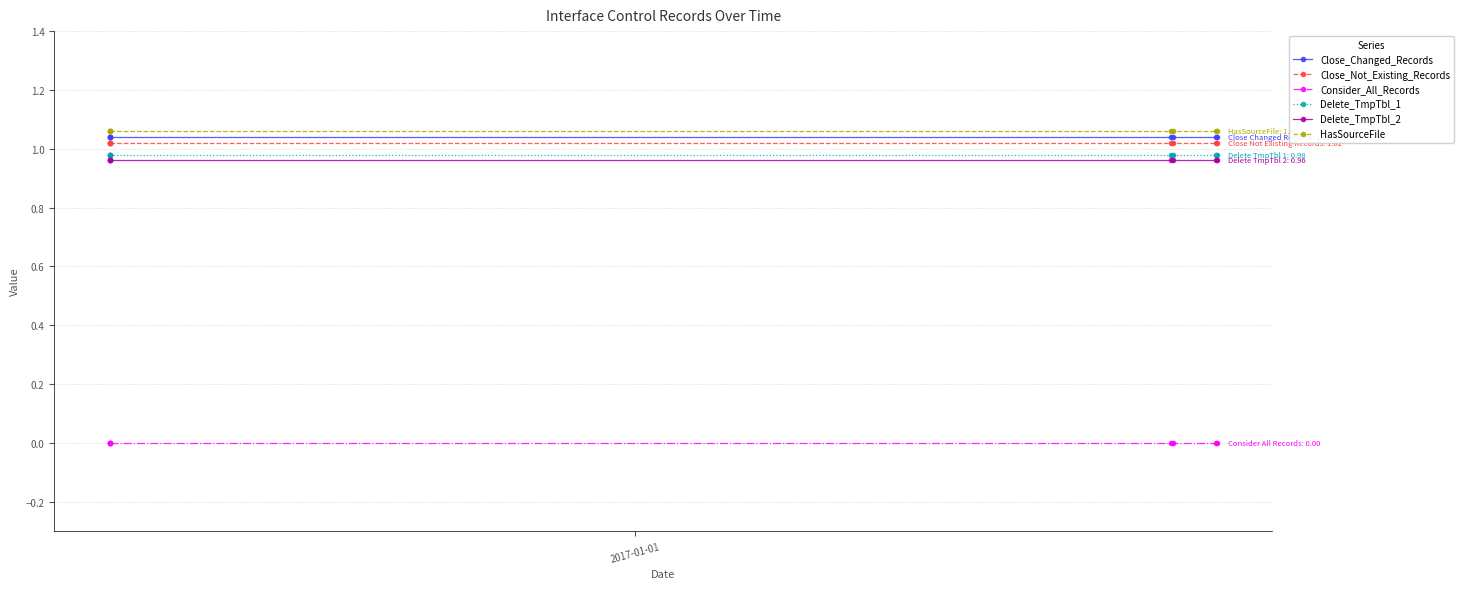

What is the sum of all HasSourceFile values?

8.5